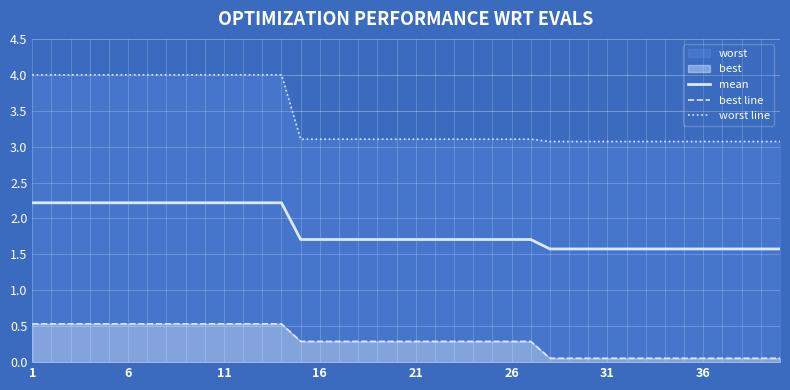

True or false: mean and best line intersect in this chart.

False